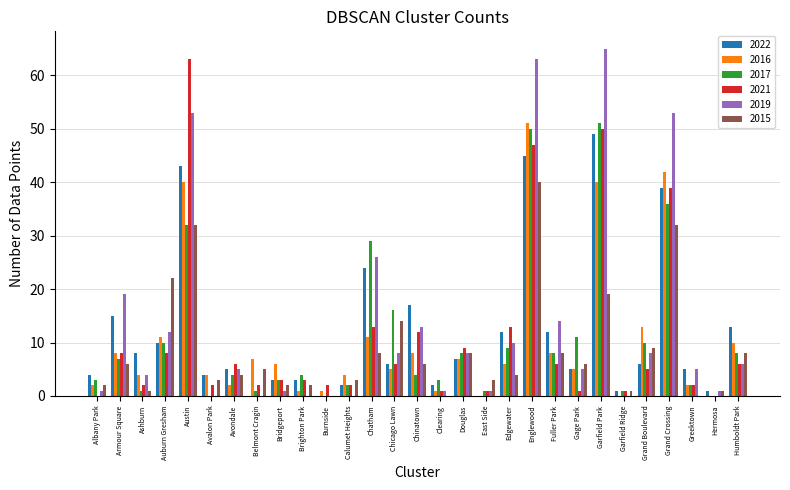

What is the sum of all 2017 values?

314